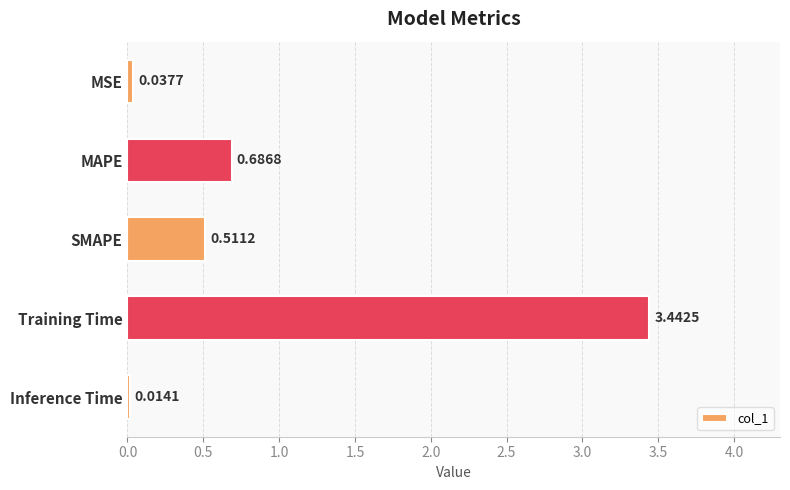

Are the bars grouped side by side (vs. stacked)?

No